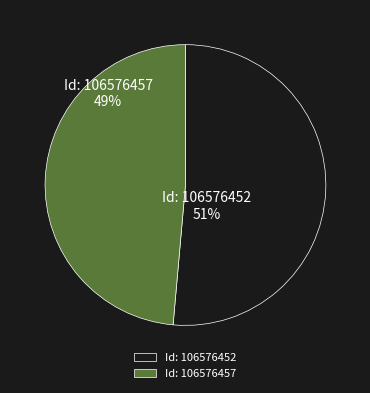

Which category accounts for the majority?

Id: 106576452